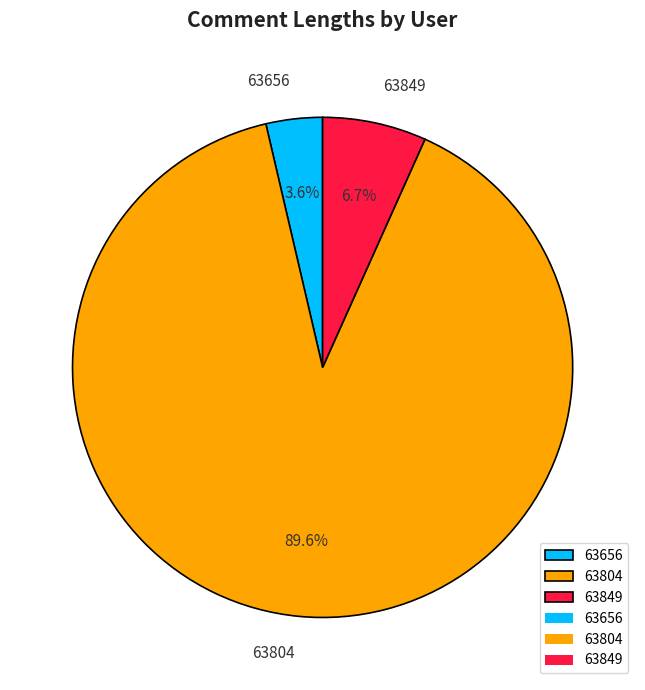

How many segments does this pie chart have?

3